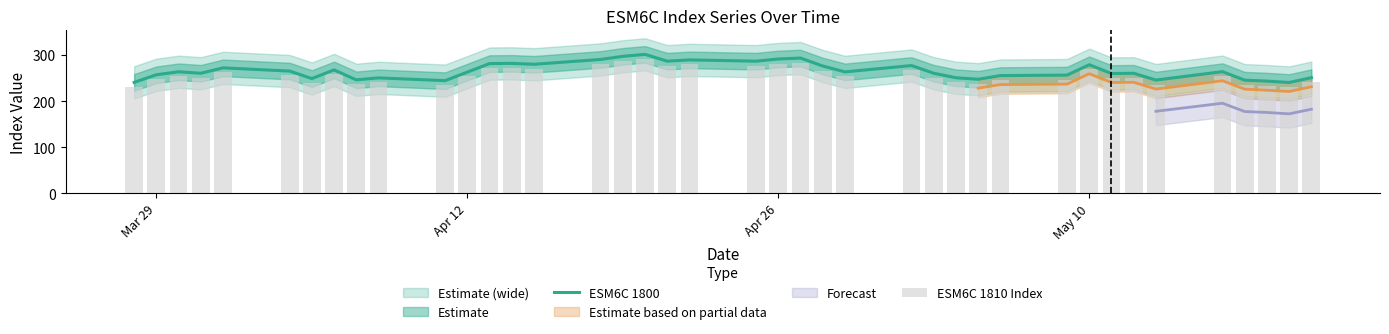

What is the lowest value of the ESM6C 1800 series?

240.5